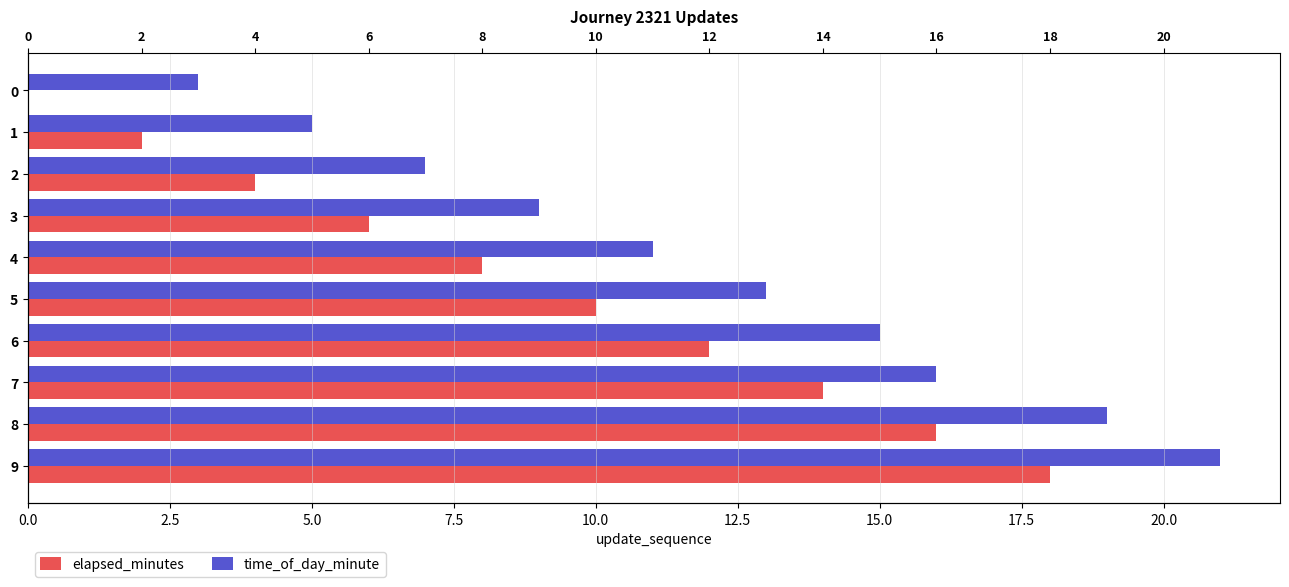

The value of elapsed_minutes at 4 is 8. True or false?

True